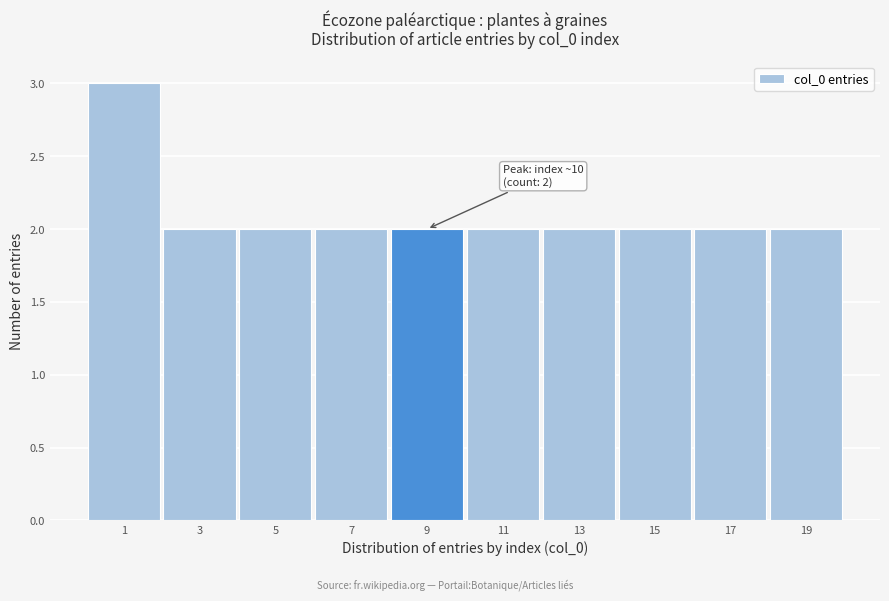

Reading right to left, what are all the values shown in this chart?

19=2	17=2	15=2	13=2	11=2	9=2	7=2	5=2	3=2	1=3